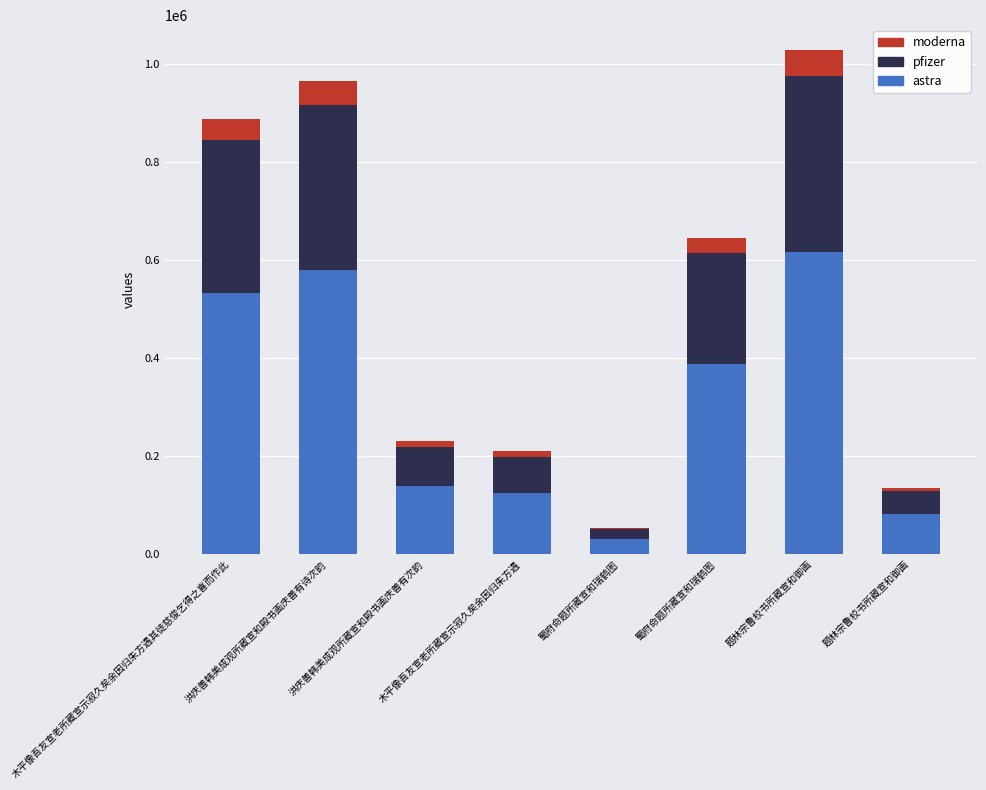

How many values in the astra series exceed 387469?

4